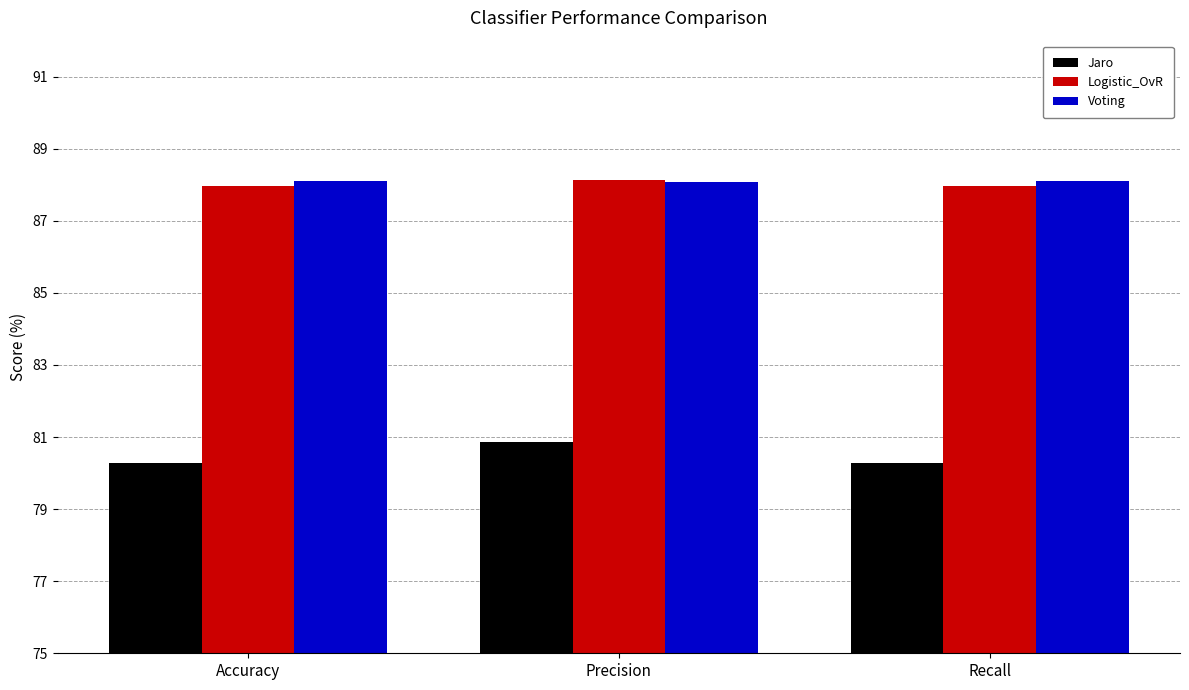

What is the difference between the highest and lowest values at Recall?

7.8